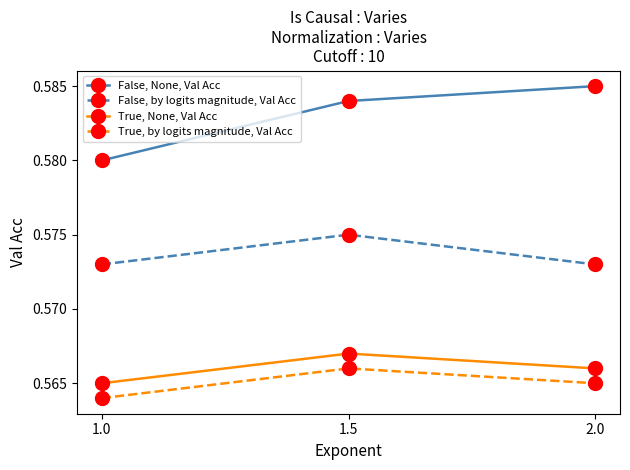

Rank the series by their maximum value, from lowest to highest.

True, by logits magnitude, Val Acc, True, None, Val Acc, False, by logits magnitude, Val Acc, False, None, Val Acc